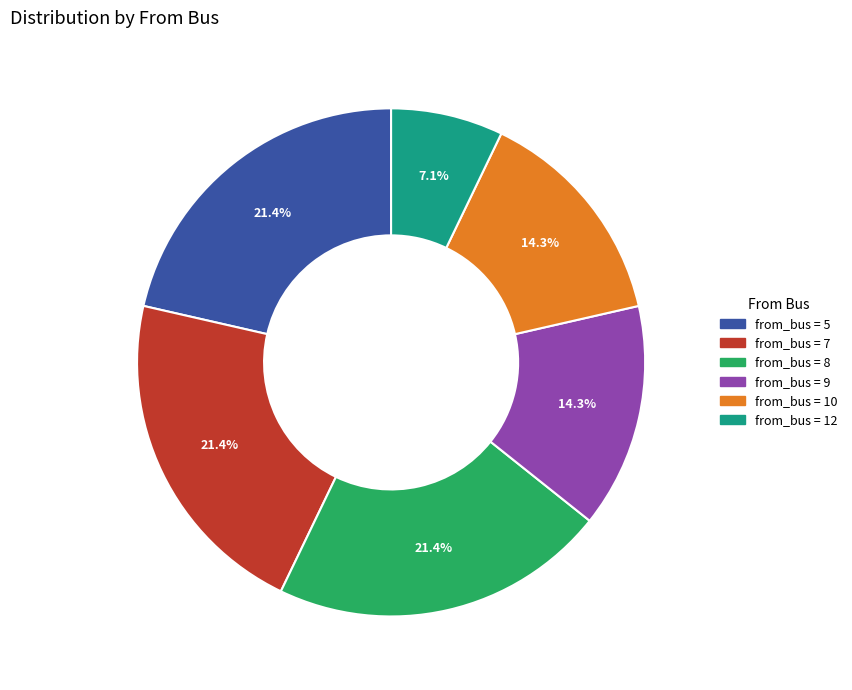

Is there any slice that represents more than half of the pie?

No